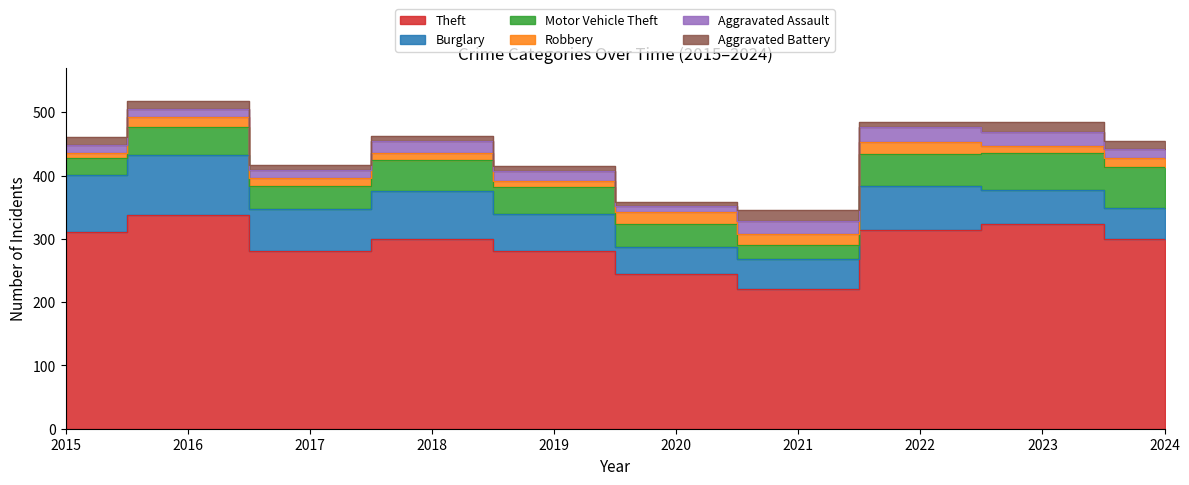

Where does the Motor Vehicle Theft series first go above 44?

2018